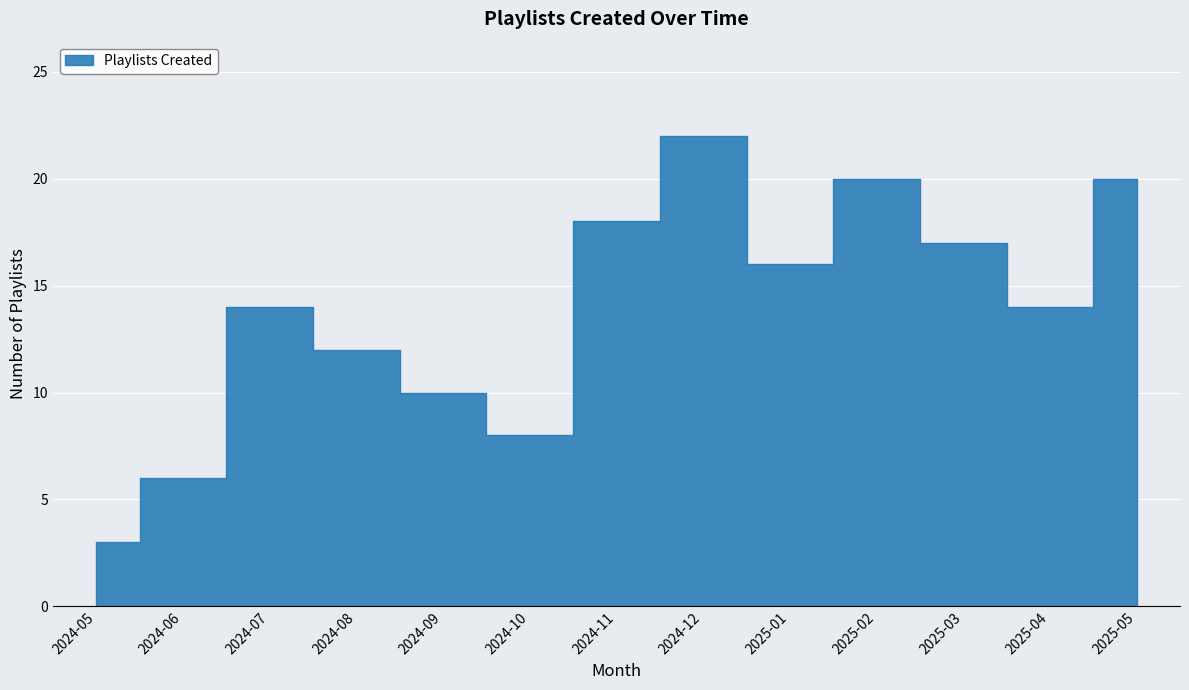

At which label is the value closest to 12?

2024-08